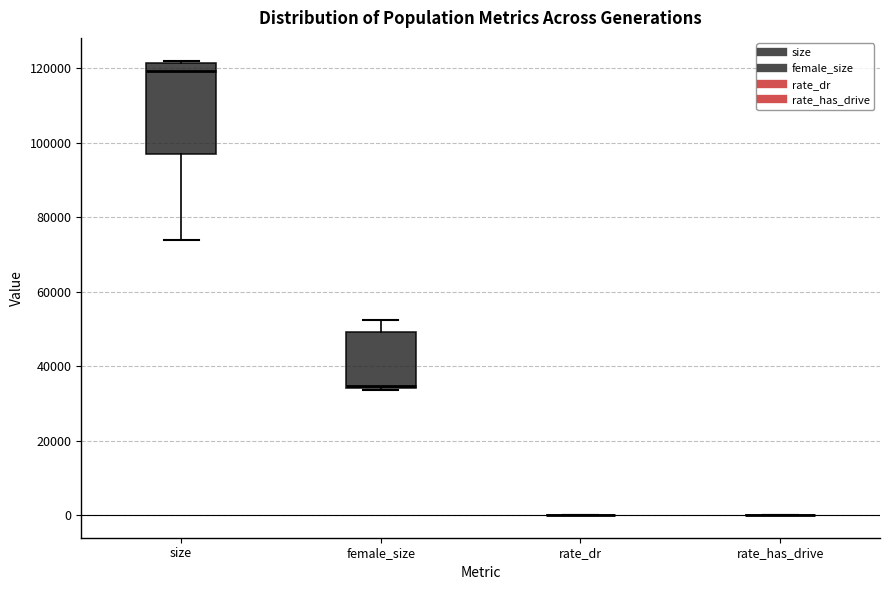

Reading left to right, transcribe this box plot: for each box, give where its median line is, the range the box spans, and where its two whiskers end, as read against the y-axis. The values are not printed on the chart, so give them approximately, as read against the axis.

size: median 120000, box 98000 to 122000, whiskers 74000 to 122000
female_size: median 34000 (just above the box's lower edge), box 34000 to 50000, whiskers 34000 to 52000
rate_dr: box collapsed to a line at 0, whiskers 0 to 0
rate_has_drive: box collapsed to a line at 0, whiskers 0 to 0